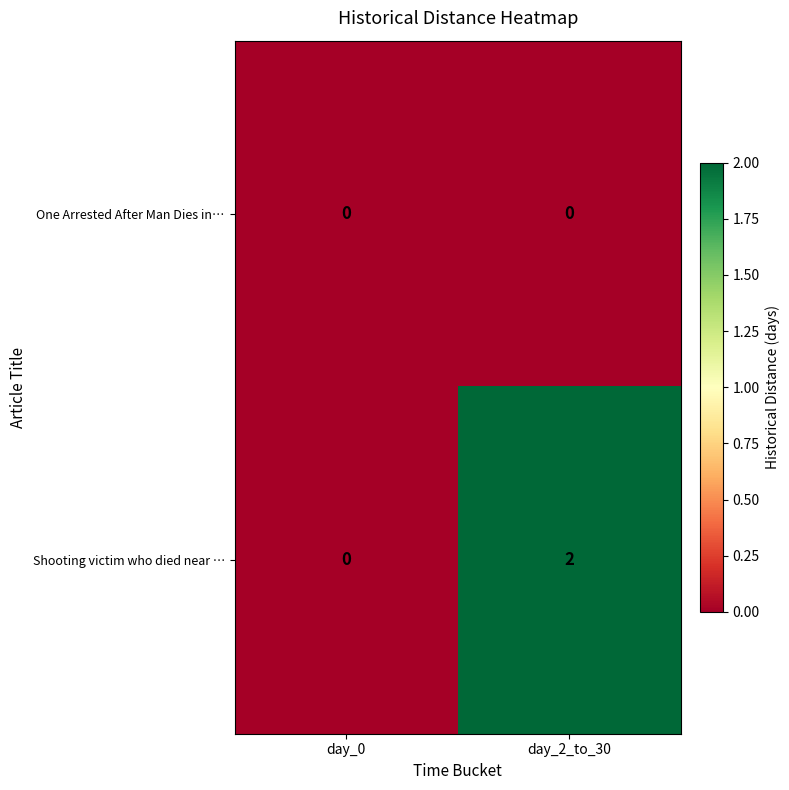

What is the spread (max minus min) of values at day_2_to_30?

2